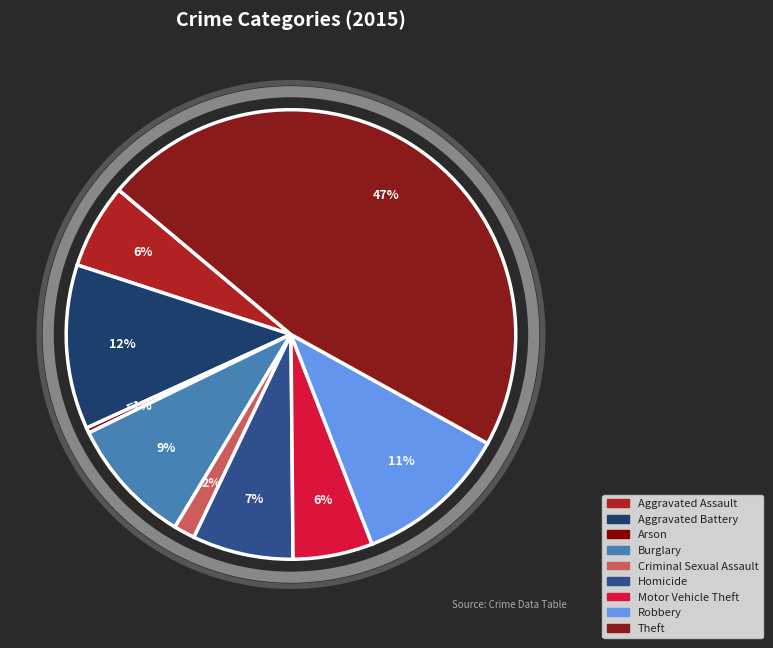

To the nearest percent, what portion does Aggravated Battery represent?

12%